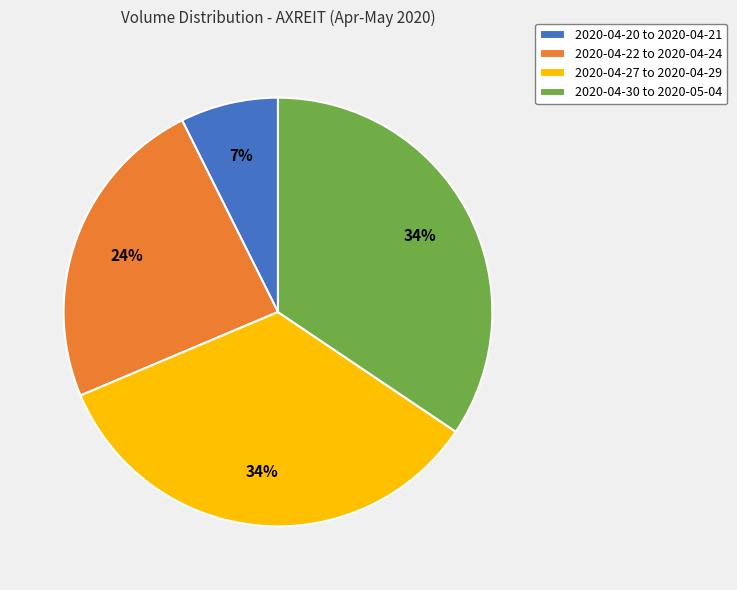

Is it true that 2020-04-27 to 2020-04-29 is 34% of the pie?

True